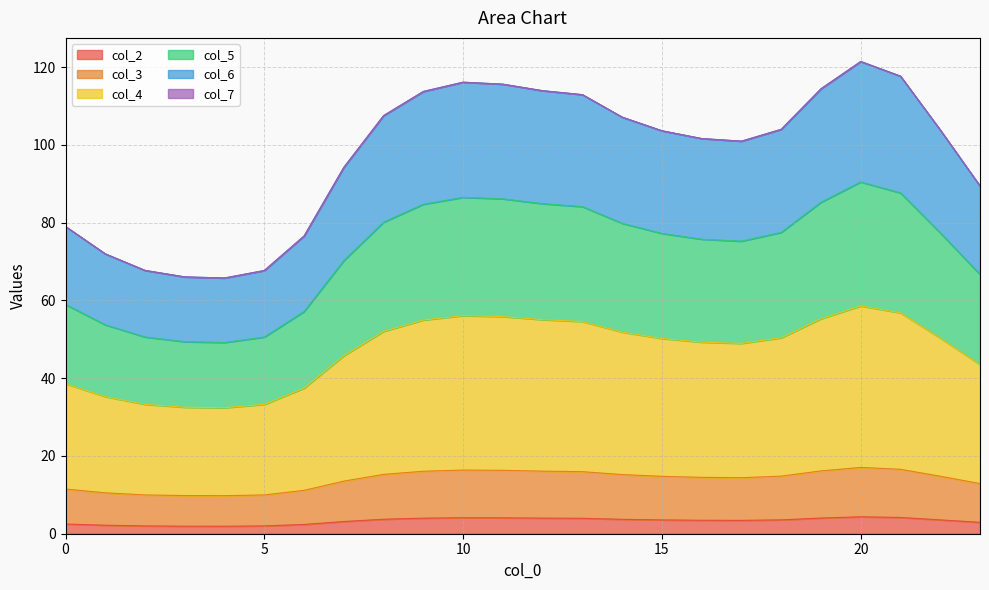

List the labels in order of col_5 value, largest first.

20, 21, 10, 11, 19, 12, 9, 13, 8, 14, 18, 22, 15, 16, 17, 7, 23, 0, 6, 1, 2, 5, 3, 4